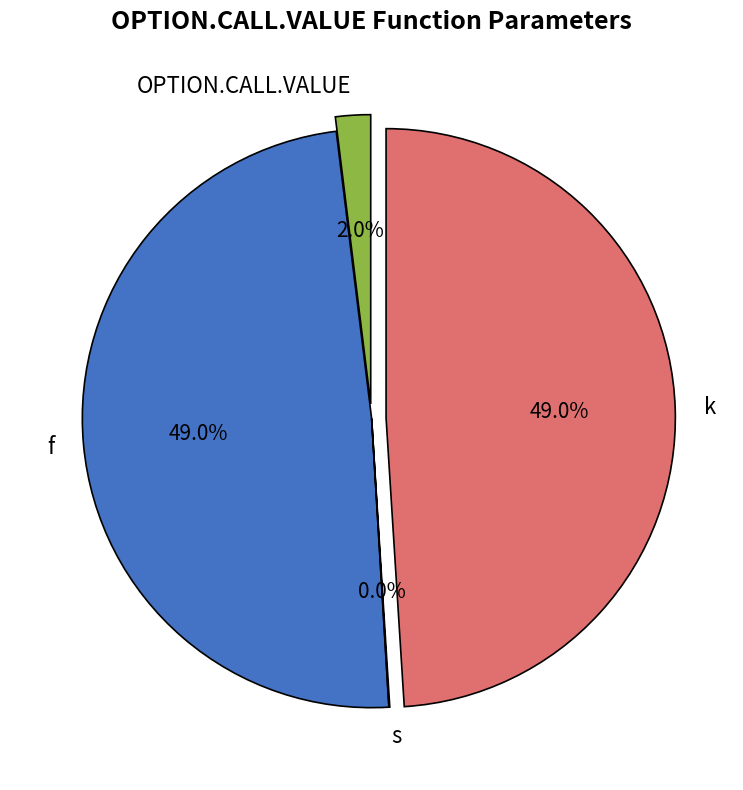

Between s and k, which is larger?

k